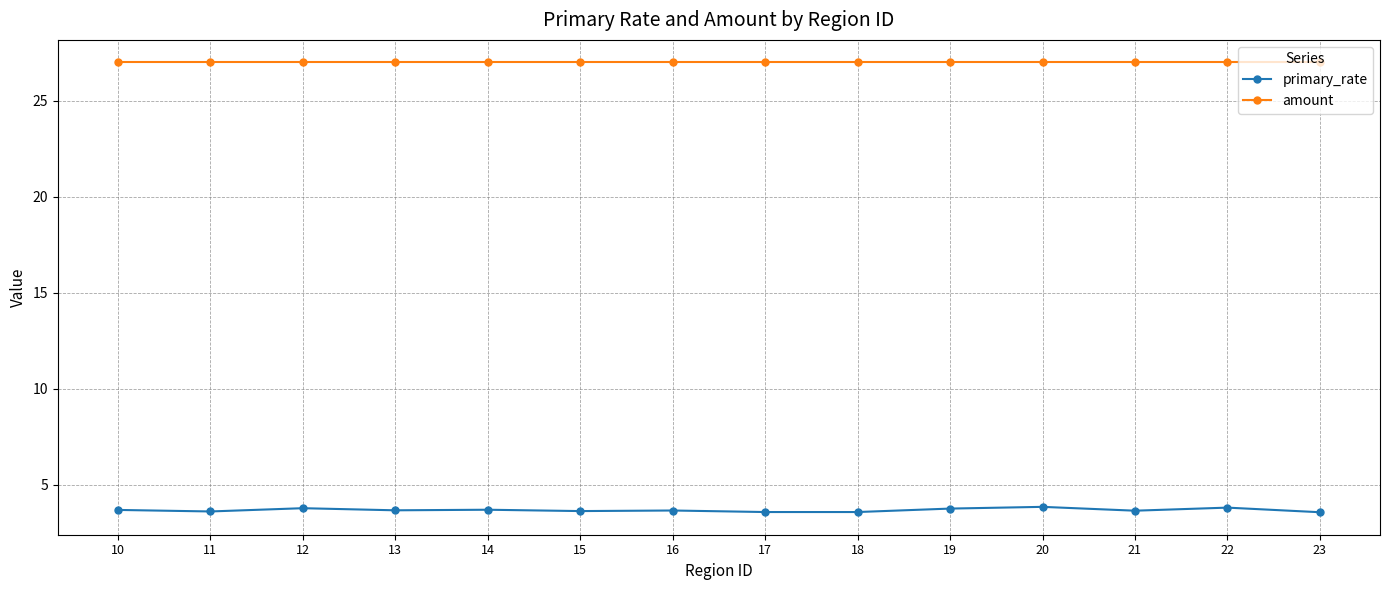

Is the value of primary_rate at 18 greater than the value of amount at 14?

No